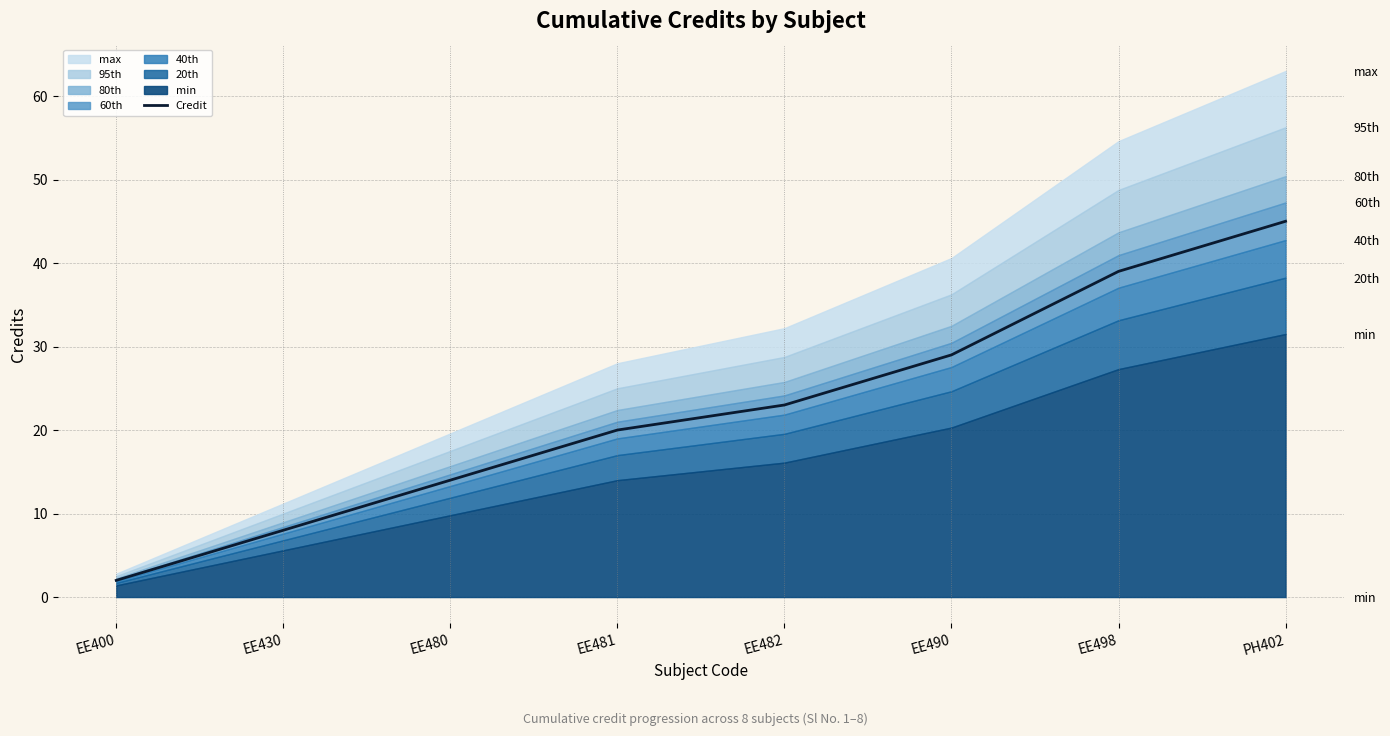

What is the label of the 1st point from the right?

PH402